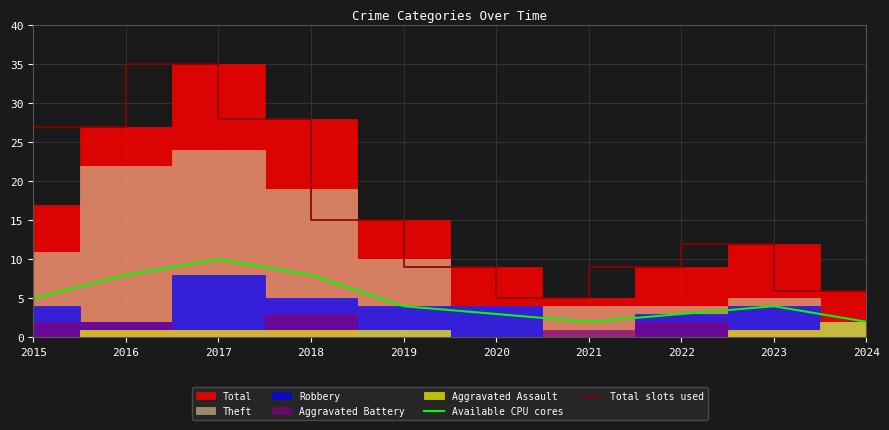

True or false: Total slots used and Available CPU cores cross at least once.

False